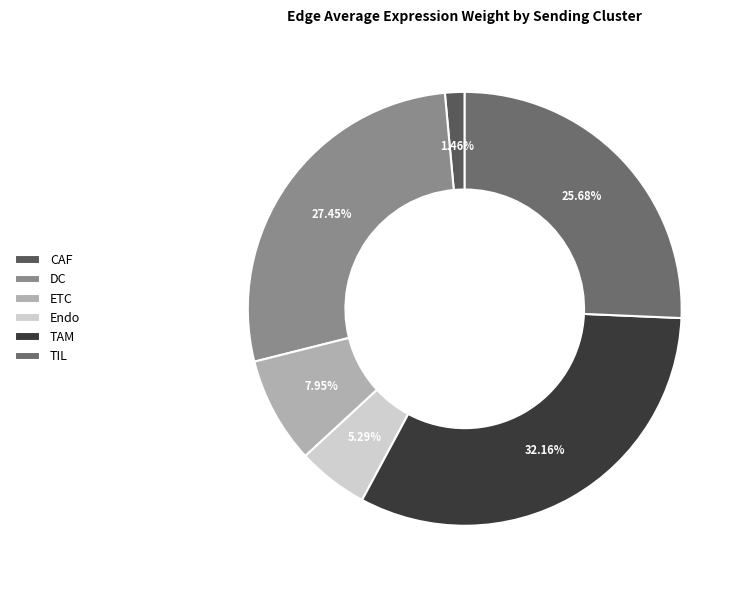

Between CAF and Endo, which is larger?

Endo